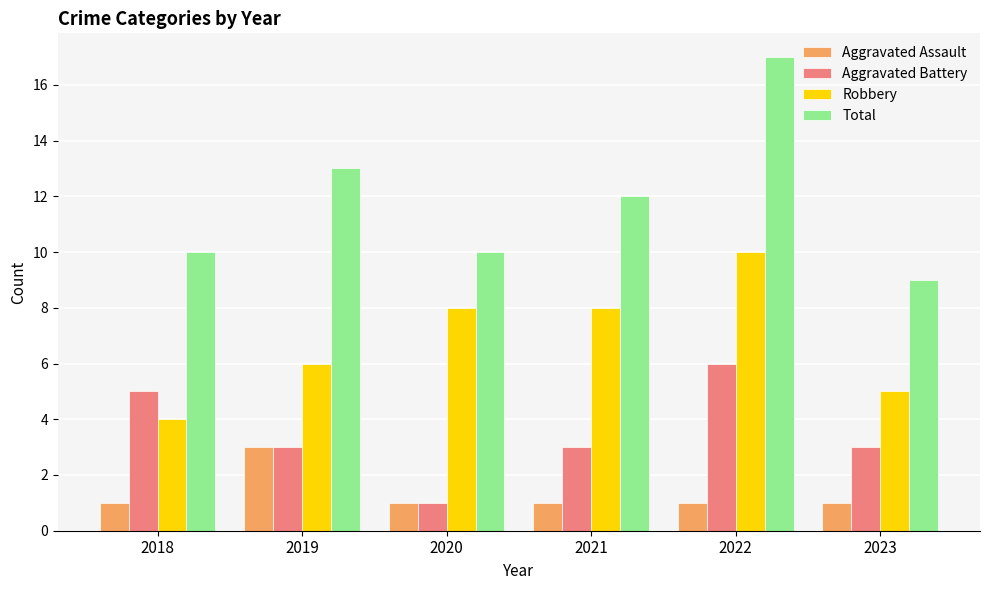

What is the greatest value displayed?

17